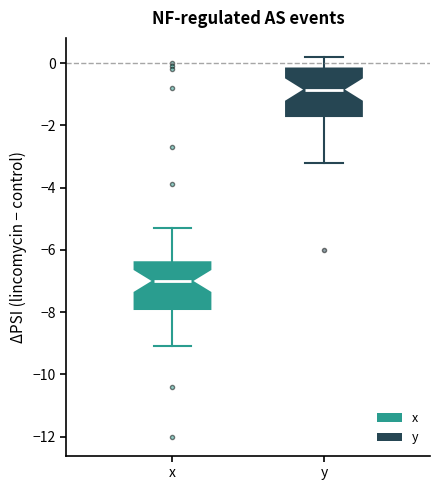

Reading left to right, read every box against the y-axis: the position of its median line, the range the box covers, and the ends of its whiskers. The values are not printed on the chart, so give them approximately, as read against the axis.

x: median -7.0, box -7.8 to -6.4, whiskers -9.0 to -5.2
y: median -0.8, box -1.6 to -0.2, whiskers -3.2 to 0.2